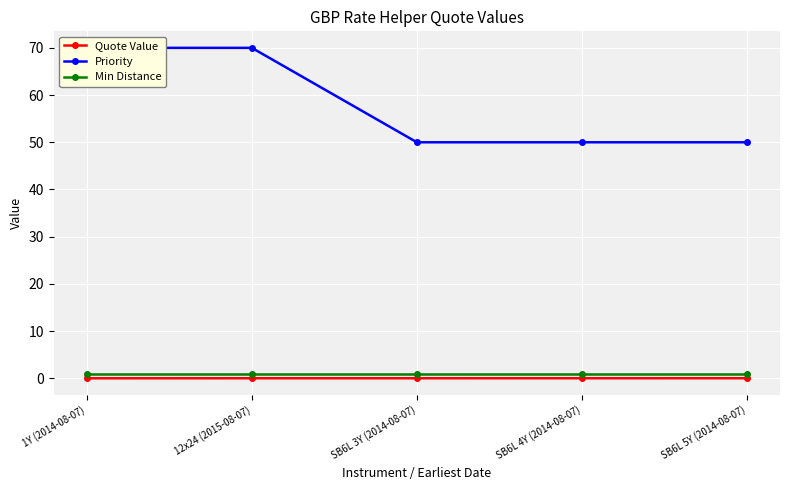

Which series has the largest total across all categories?

Priority